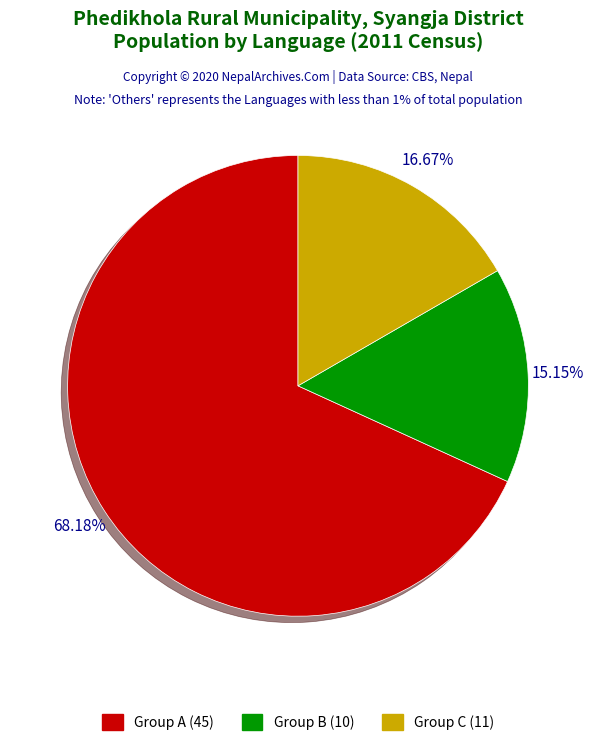

Is there any slice that represents more than half of the pie?

Yes